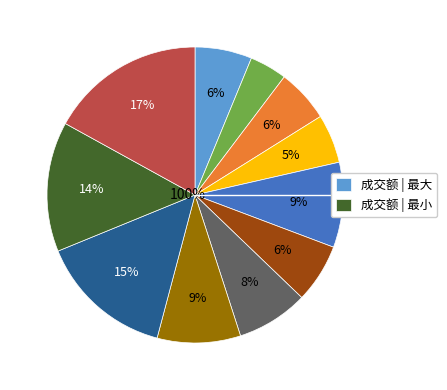

What percentage do 2022-11-22 and 2022-11-10 together represent?

22.8%